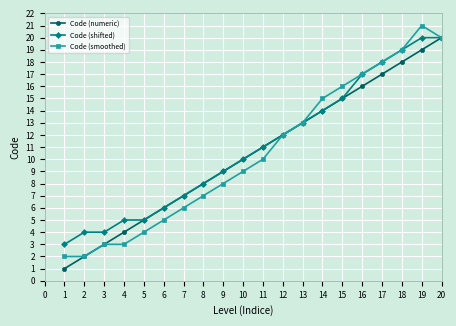

What is the sum of the Code (shifted) values at 17 and 5?

23